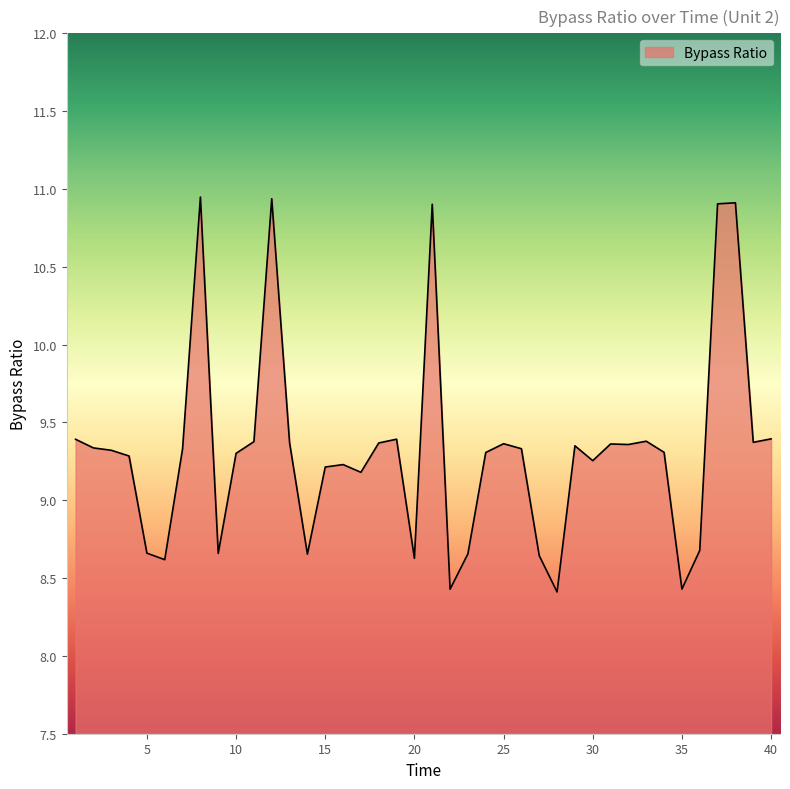

What is the smallest value displayed?

8.4